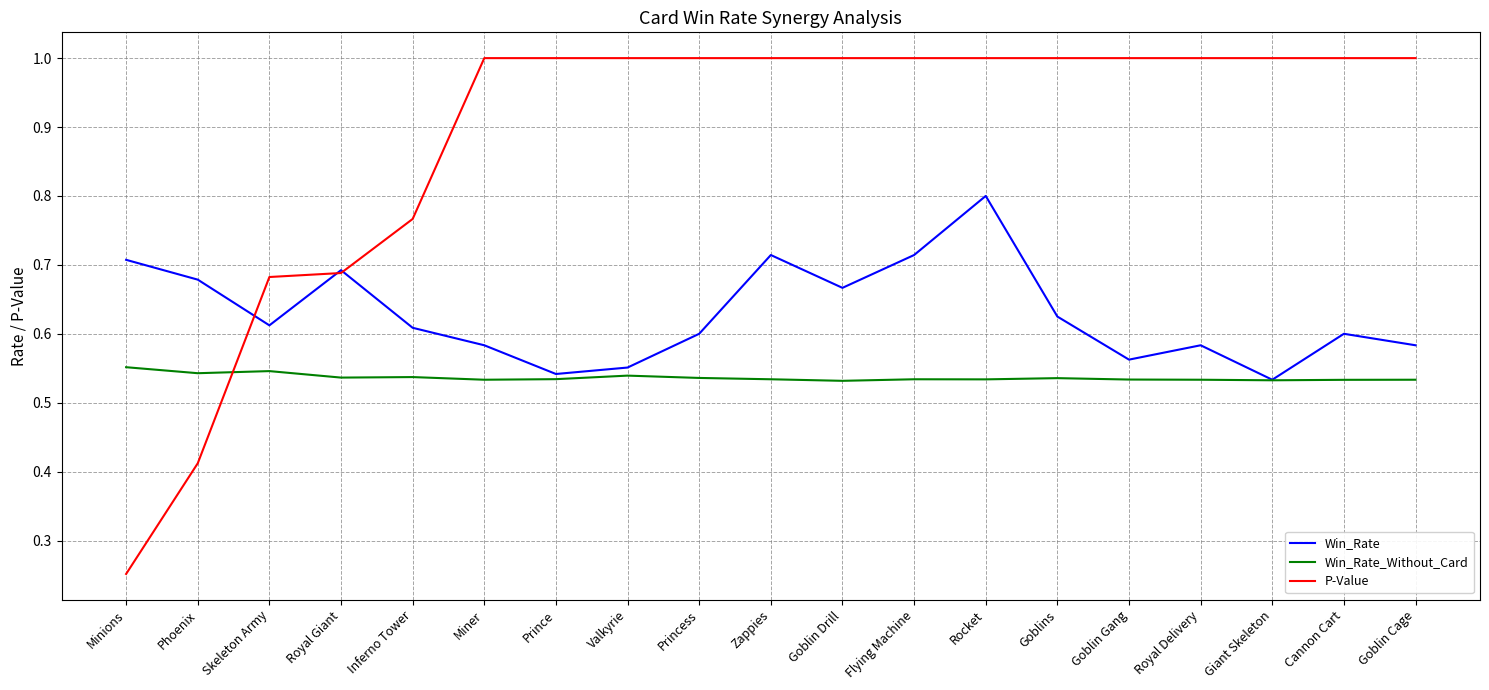

Is the value of P-Value at Royal Delivery greater than the value of Win_Rate at Giant Skeleton?

Yes